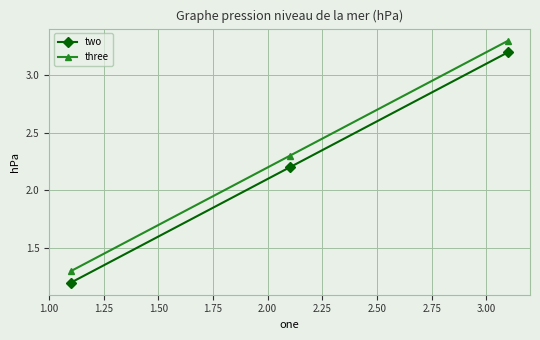

Count the three values in the range 1 to 3.

2